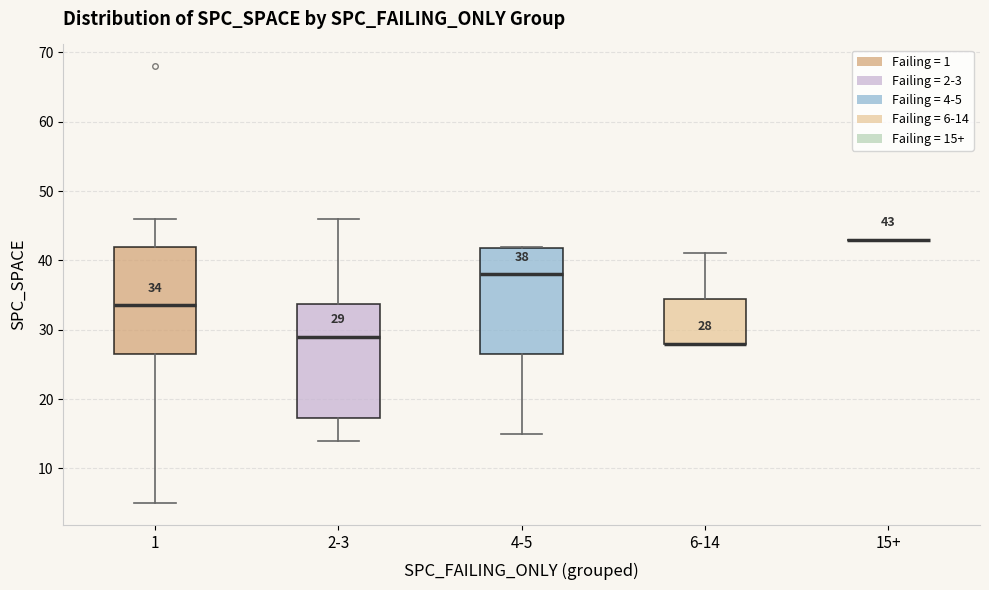

Which box is the tallest, from its lower edge to its upper edge?

2-3